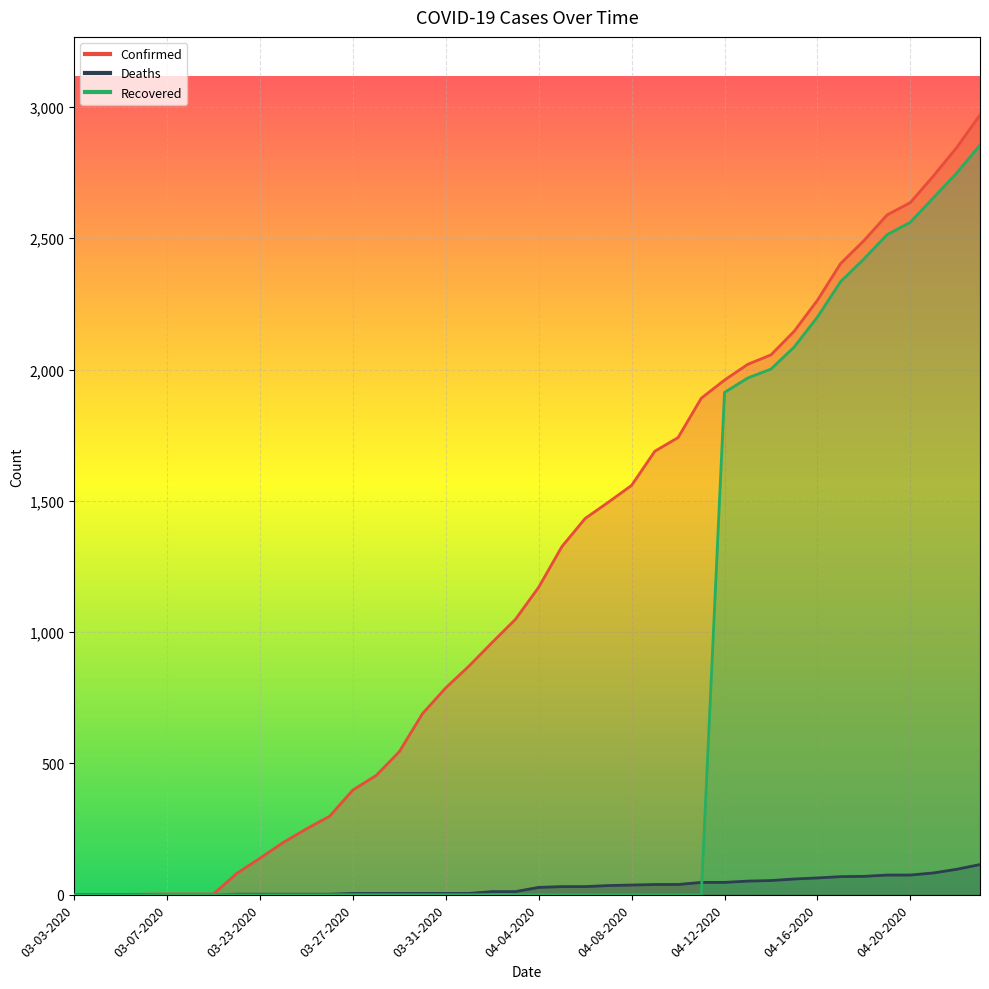

Rank the series by their maximum value, from lowest to highest.

Deaths, Recovered, Confirmed